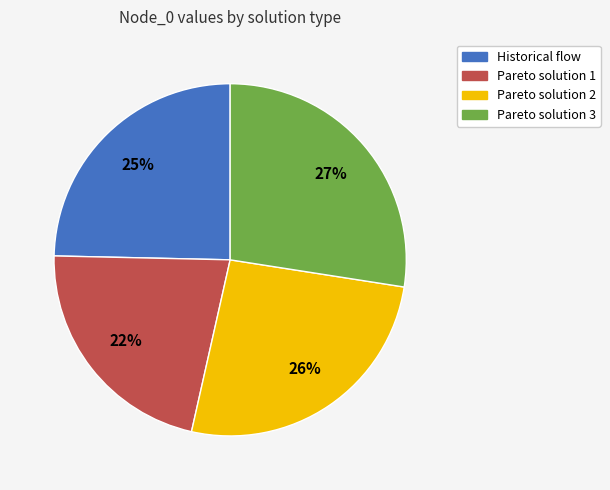

The Pareto solution 3 slice represents 27% of the pie. True or false?

True